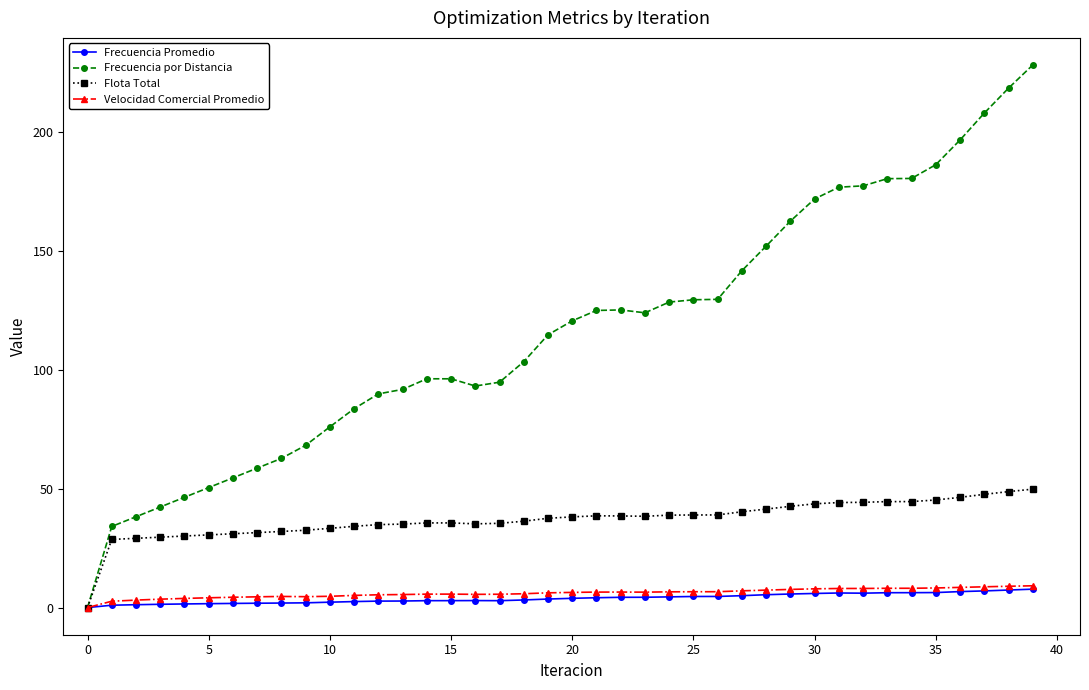

In Flota Total, how many points are lower than both neighbors (excluding endpoints)?

2